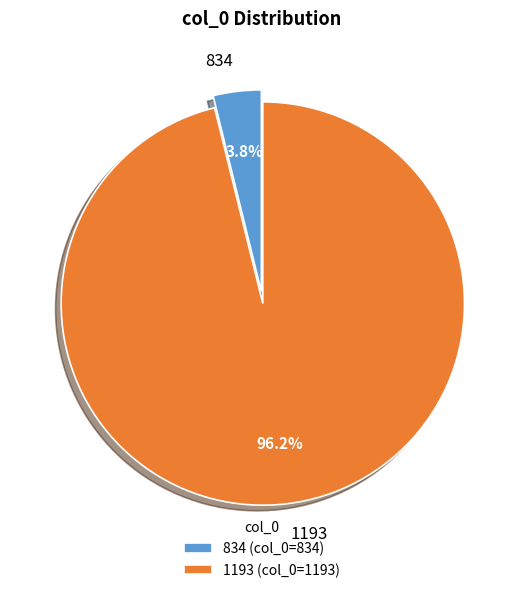

Is it true that 1193 is 96% of the pie?

True